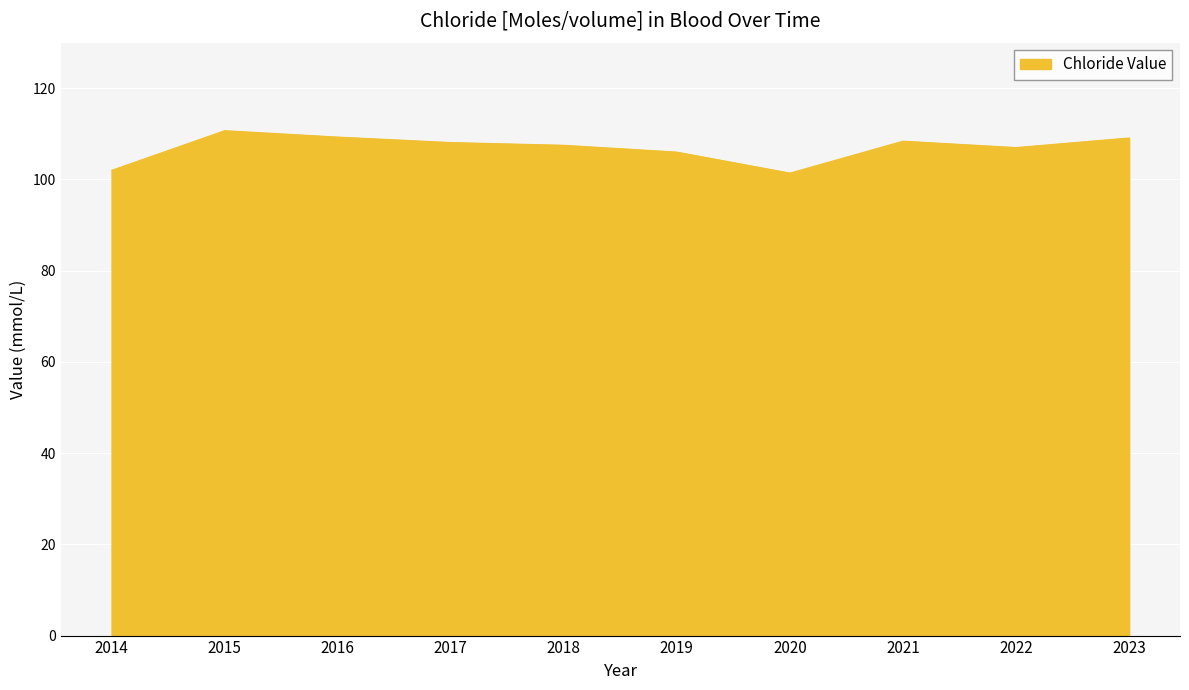

Which has a higher value, 2014 or 2019?

2019